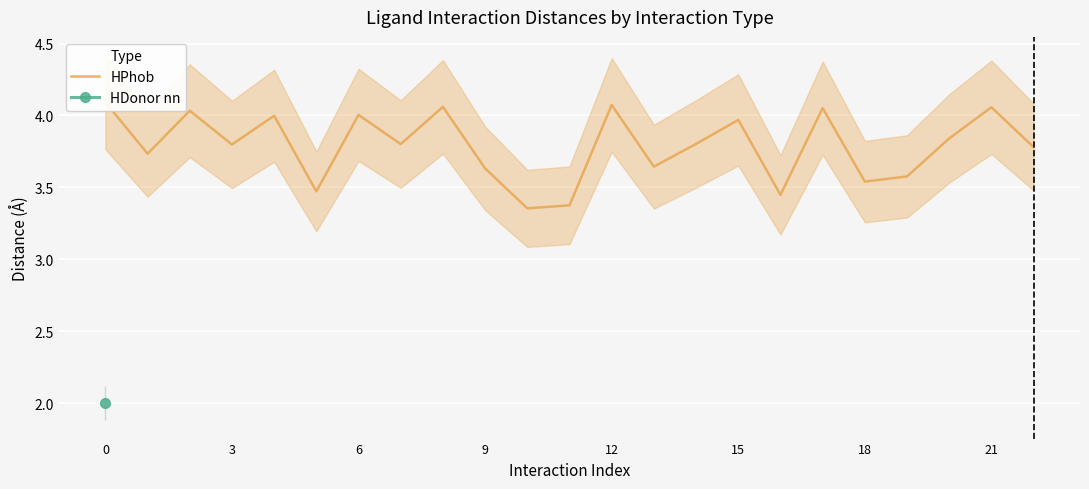

Where is the data nearest to the value 3?

10